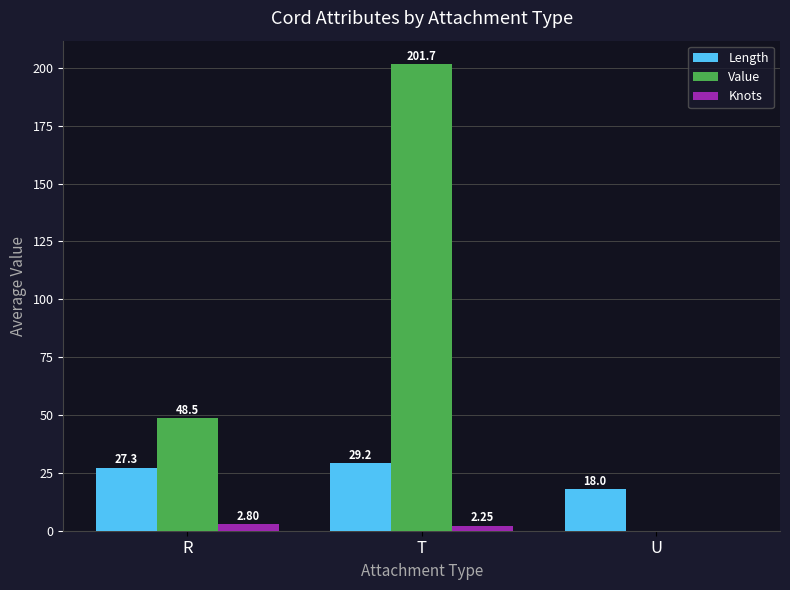

What is the sum of all Value values?

250.2